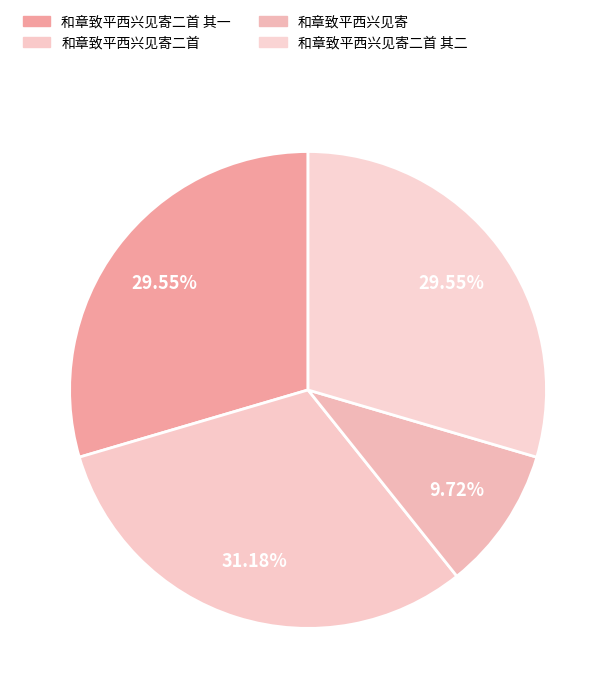

How many segments does this pie chart have?

4